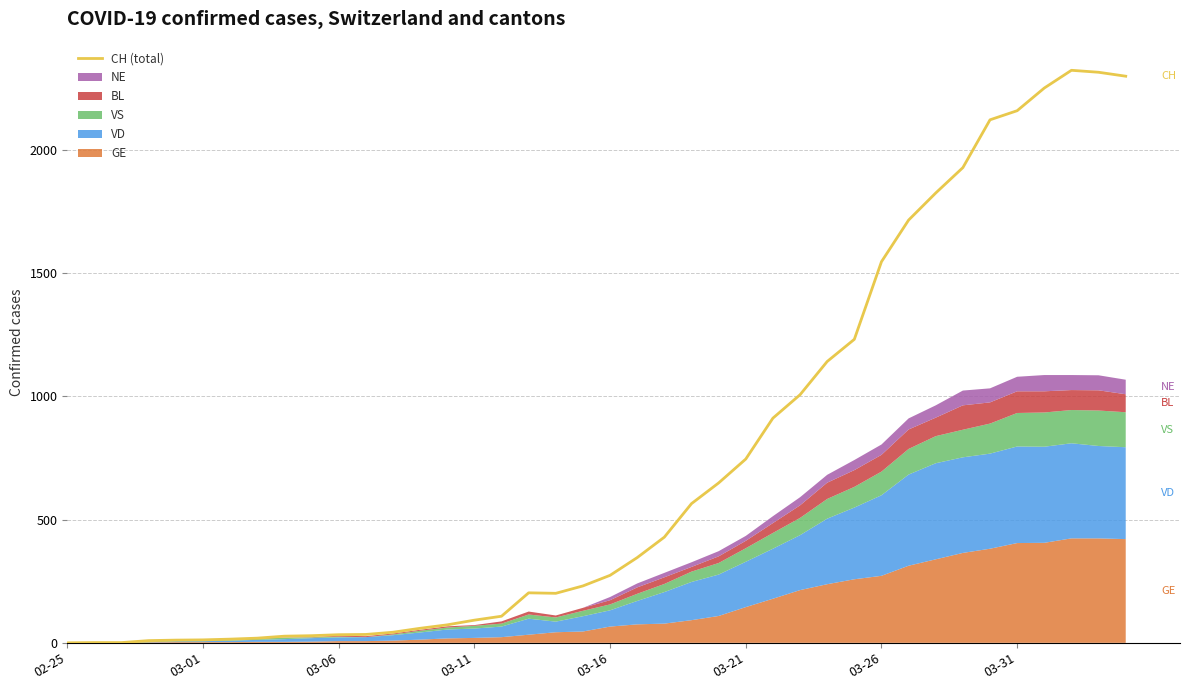

How many lines are shown in the chart?

1